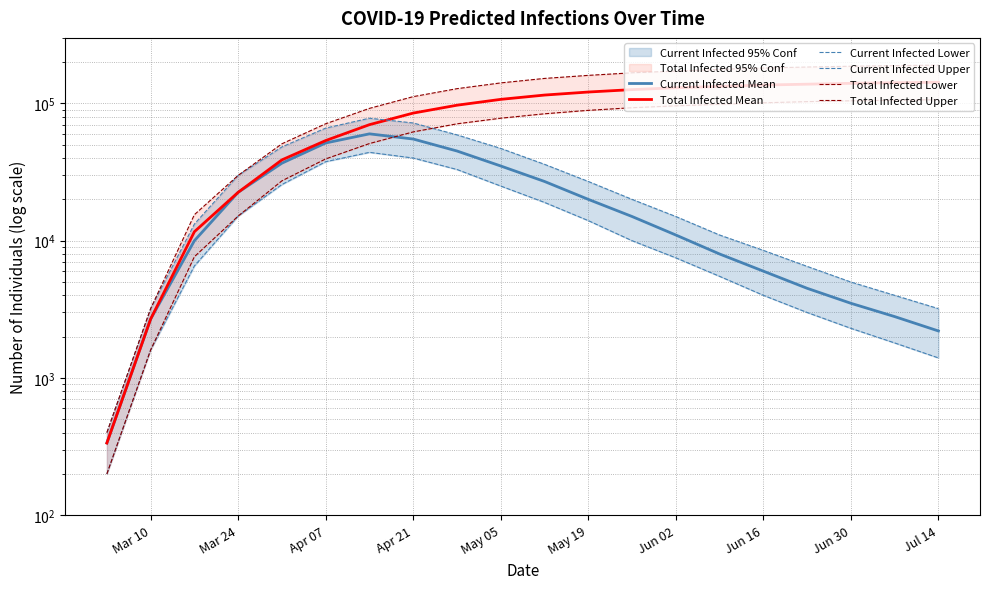

What is the value of the Total Infected Mean point at the 9th from the left?

97000